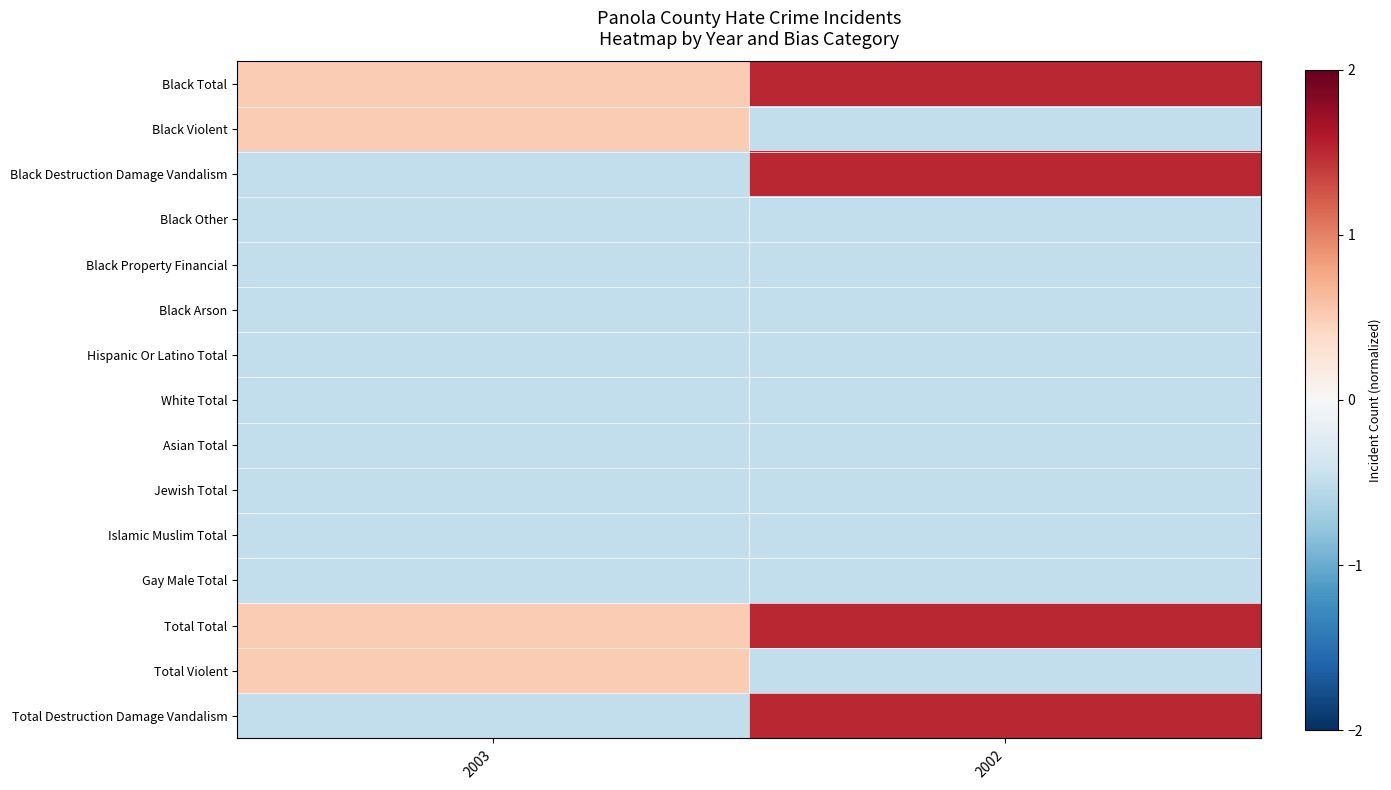

Which series has the largest range (max minus min)?

Black Destruction Damage Vandalism